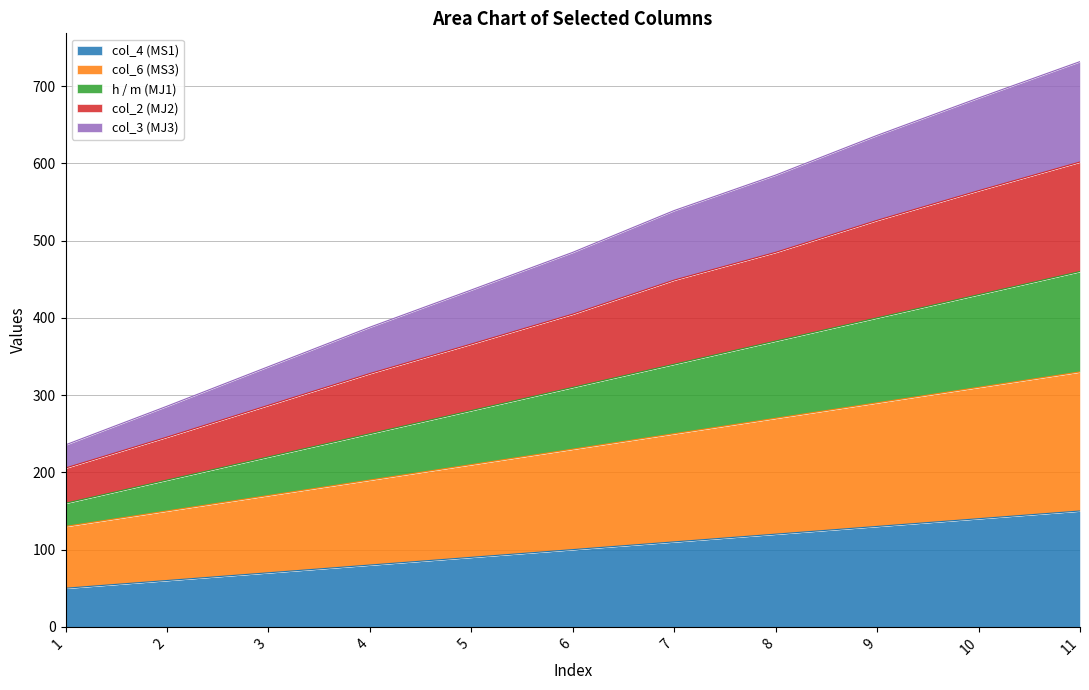

Count the number of categories in the chart.

11